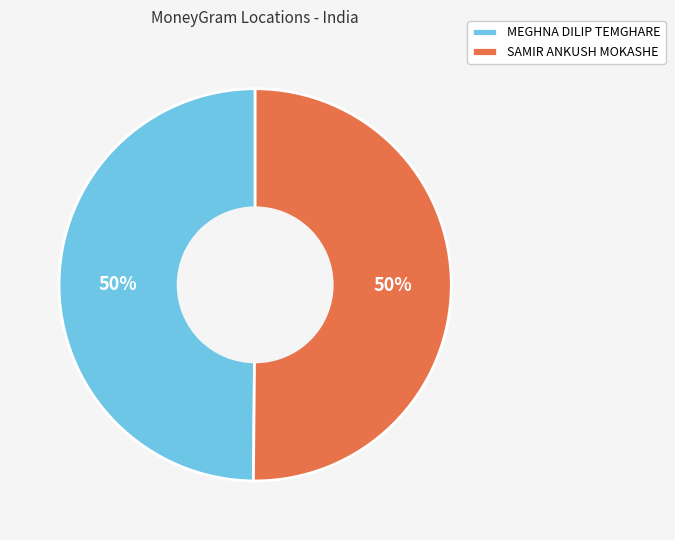

Combined, do MEGHNA DILIP TEMGHARE and SAMIR ANKUSH MOKASHE account for over 50%?

Yes